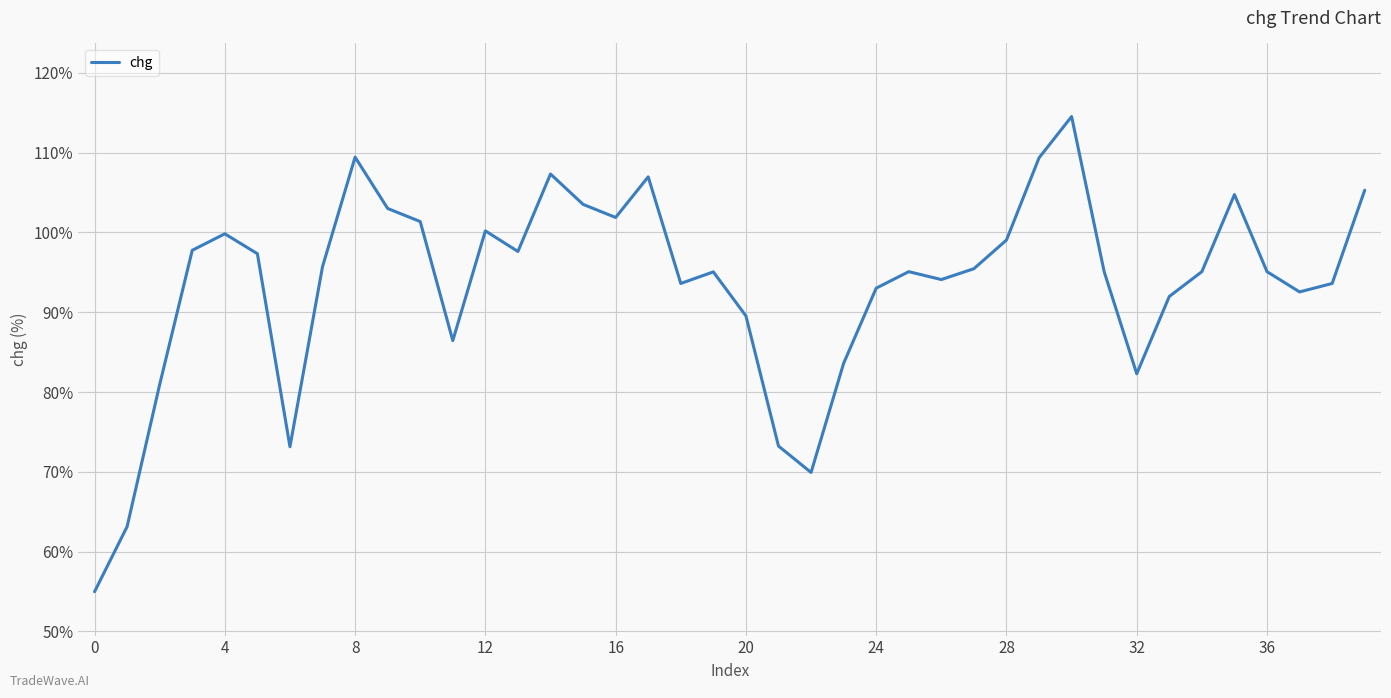

What is the smallest value displayed?

55.0